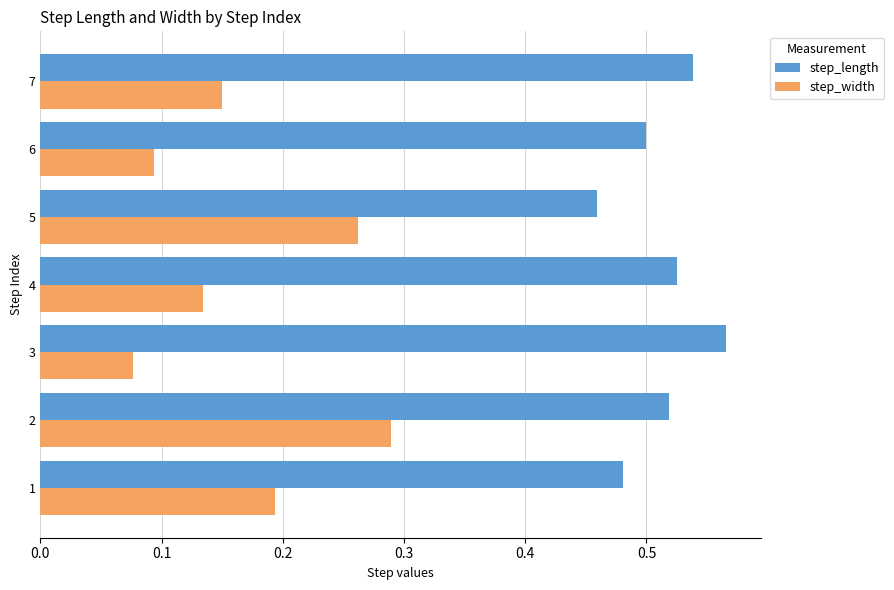

At which label does step_width reach its minimum?

3